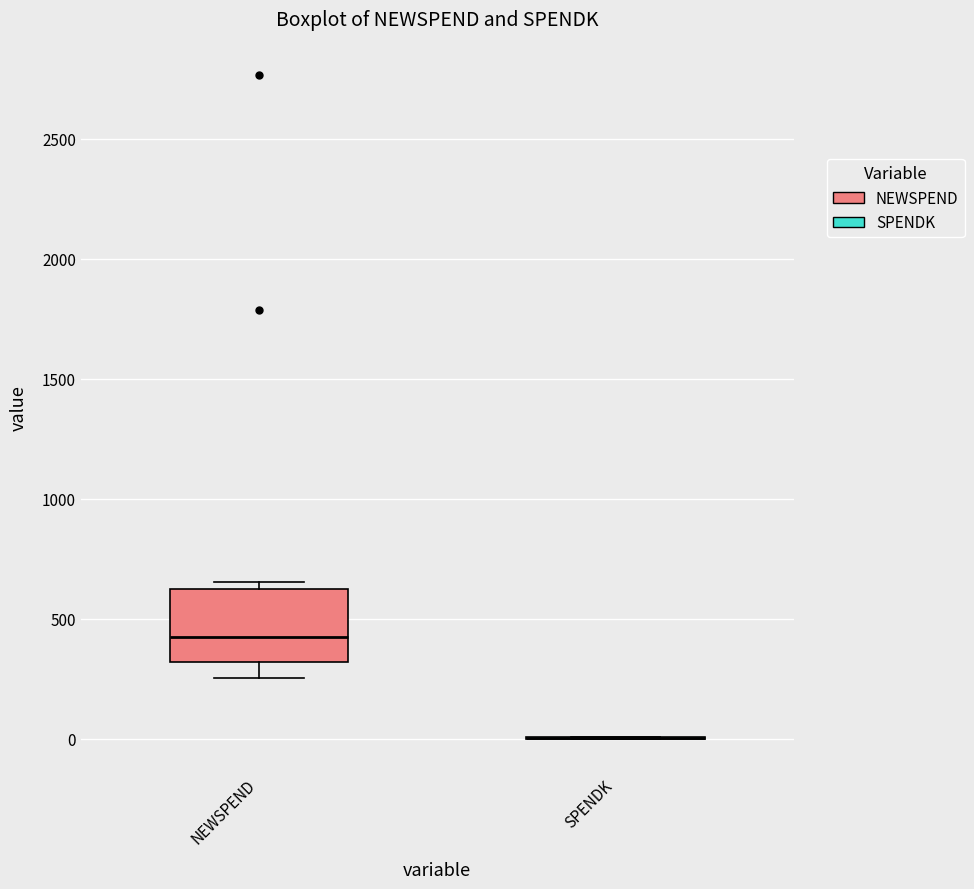

Reading left to right, transcribe this box plot: for each box, give where its median line is, the range the box spans, and where its two whiskers end, as read against the y-axis. The values are not printed on the chart, so give them approximately, as read against the axis.

NEWSPEND: median 450, box 300 to 650, whiskers 250 to 650 (just above the box's upper edge)
SPENDK: box collapsed to a line at 0, whiskers 0 to 0